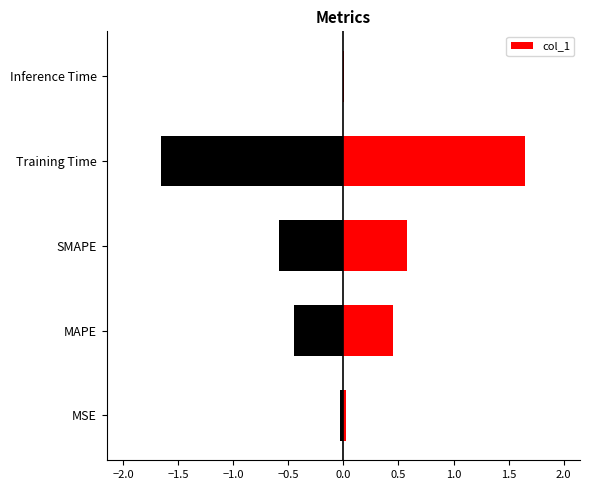

What is the sum of all values?

2.7